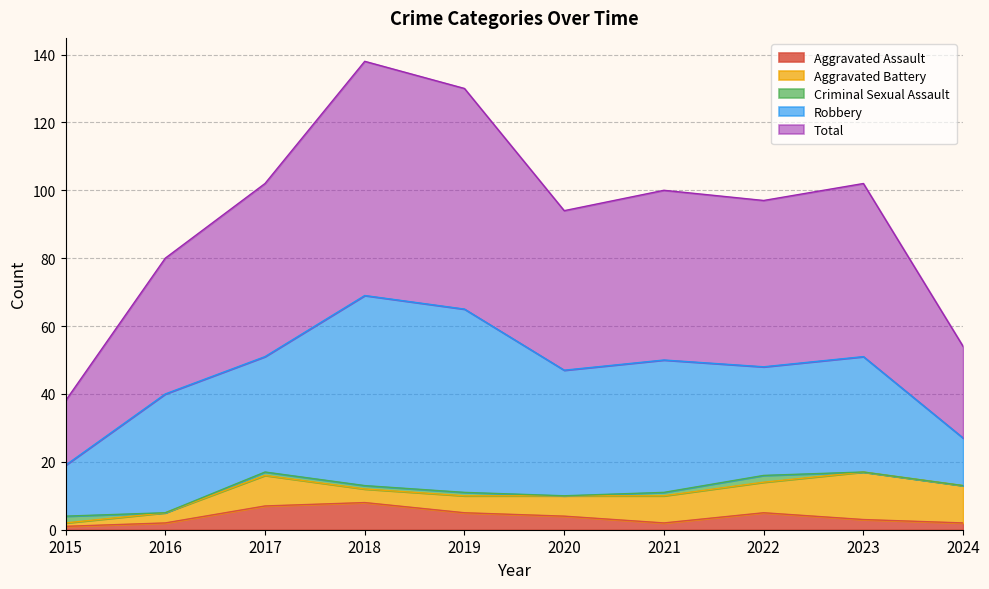

Is it true that Total equals 15 at 2018?

False